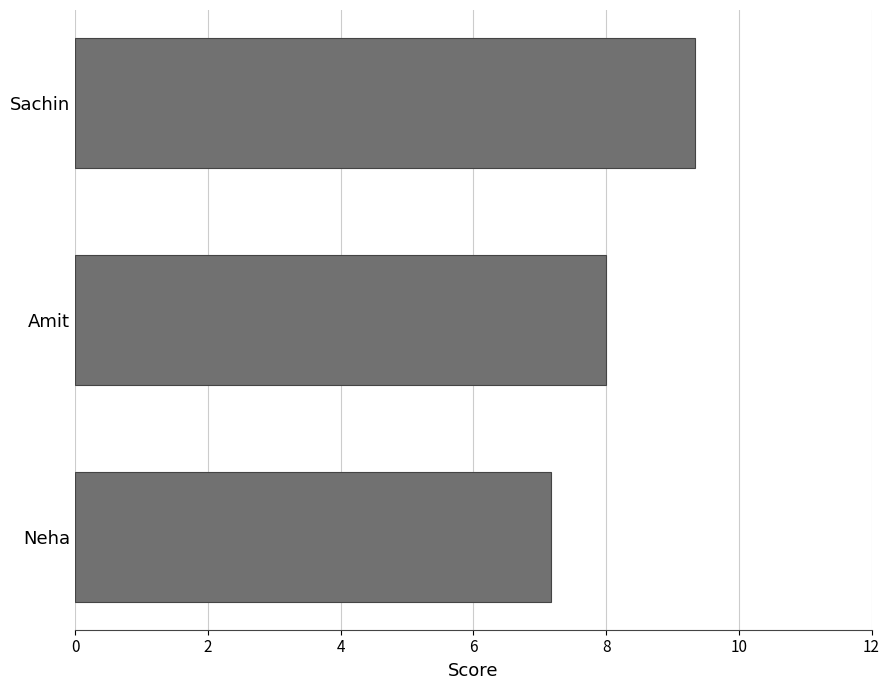

What is the average value?

8.2